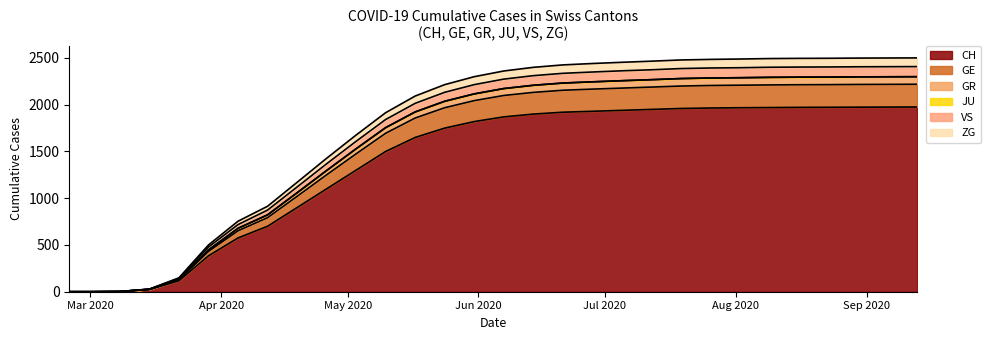

Is it true that GE equals 1149 at 2020-04-05?

False